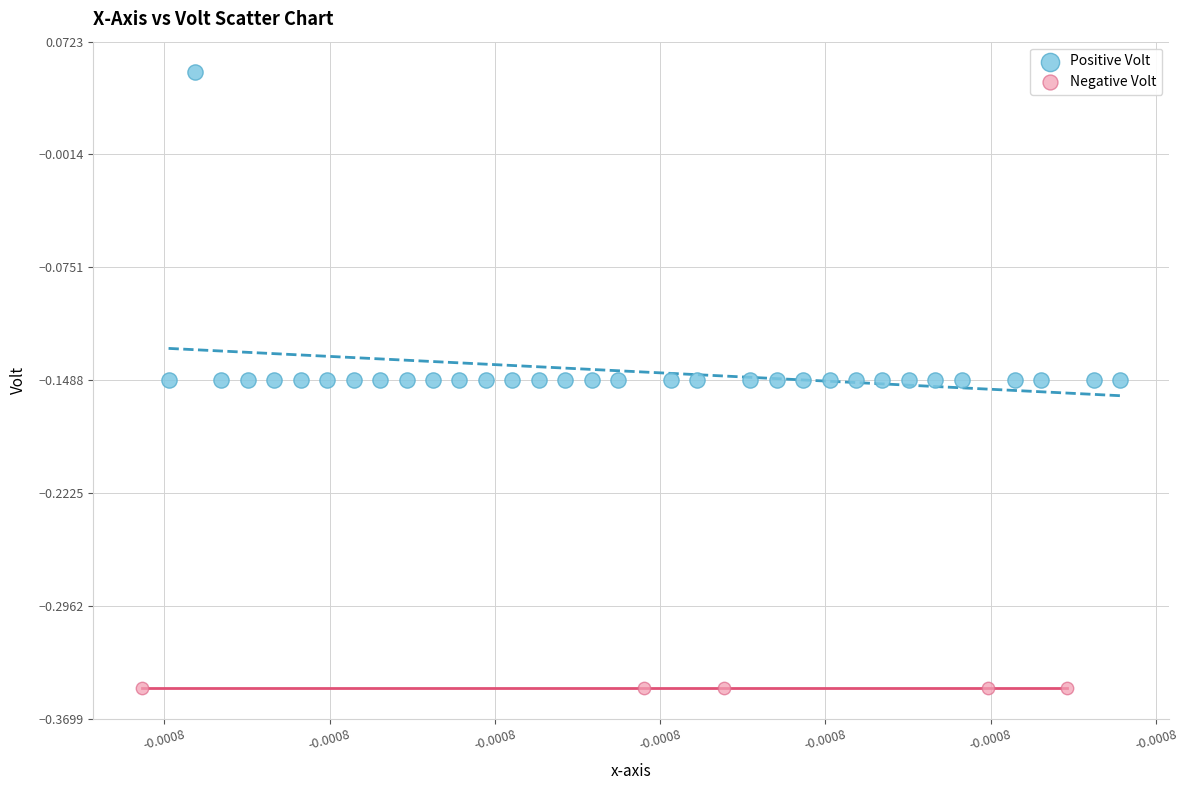

Which series contains the lowest Y value?

Negative Volt